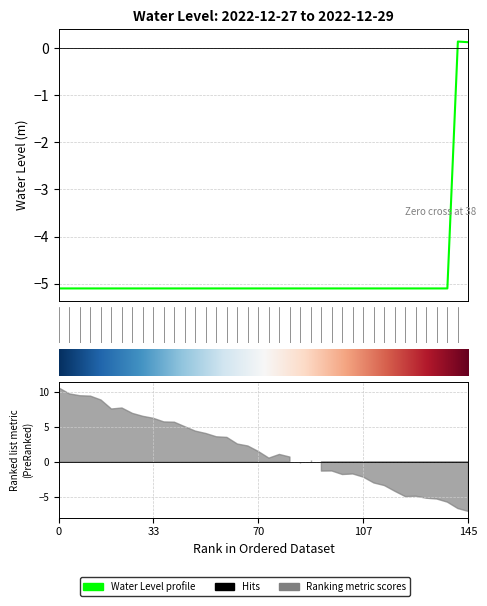

What is the difference between the maximum and minimum values?

5.2